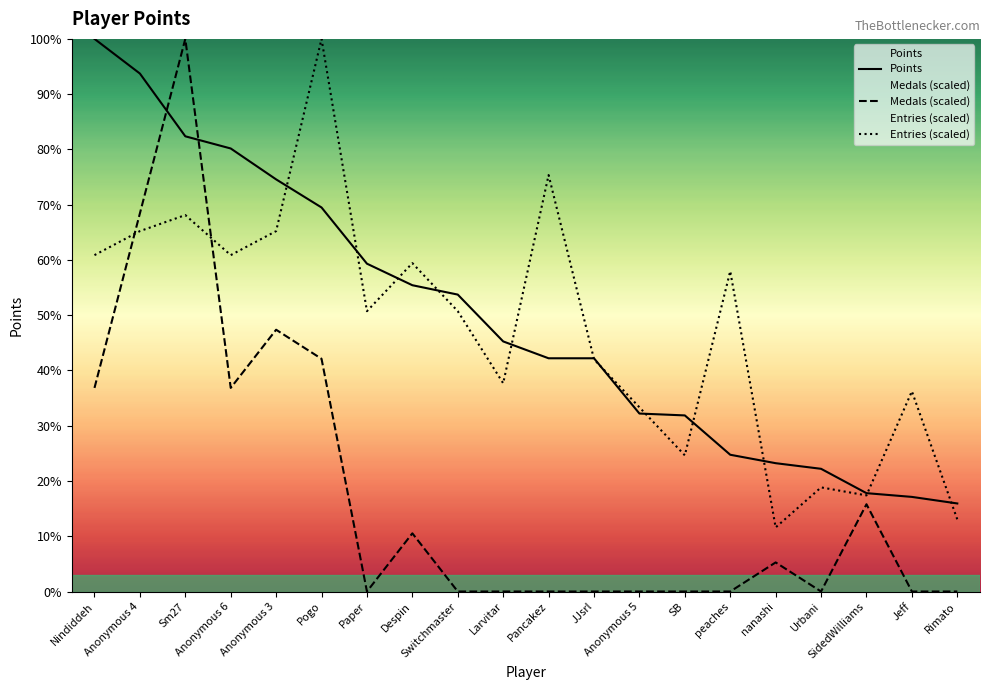

How many series are shown in this chart?

3